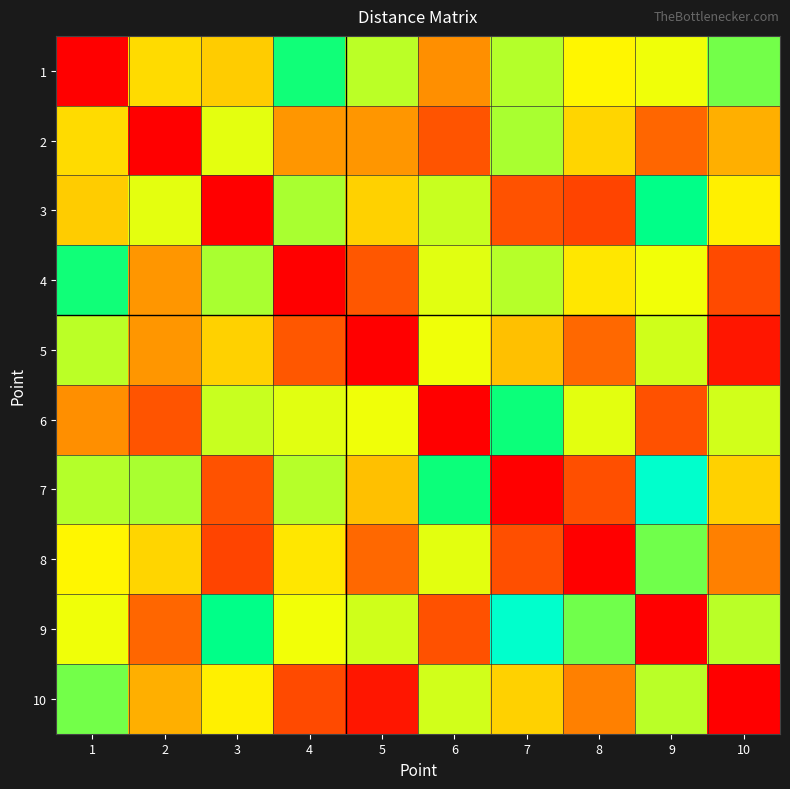

At how many categories does at least one series exceed 0?

10